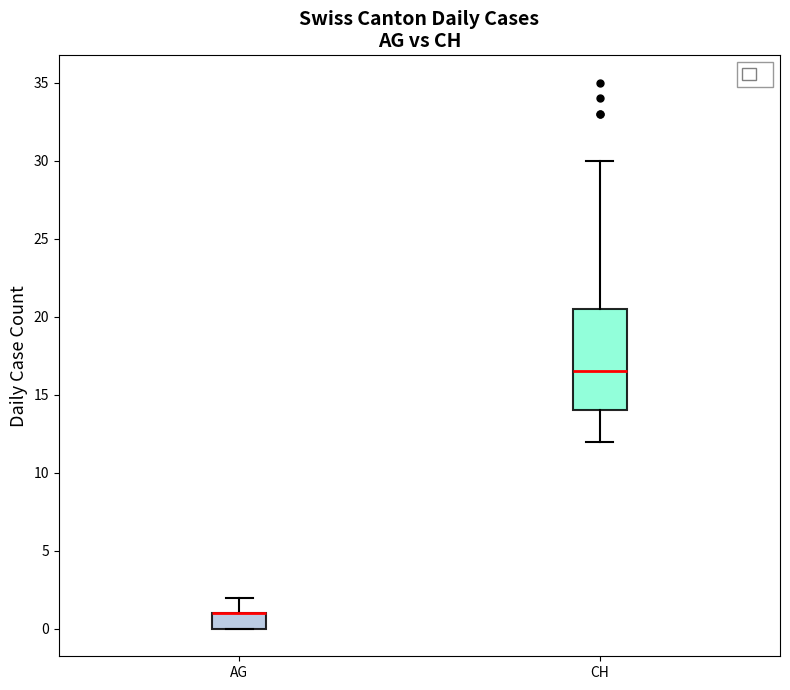

Where is the upper edge of the box for AG on the y-axis? The values are not printed on the chart, so give them approximately, as read against the axis.

1.0